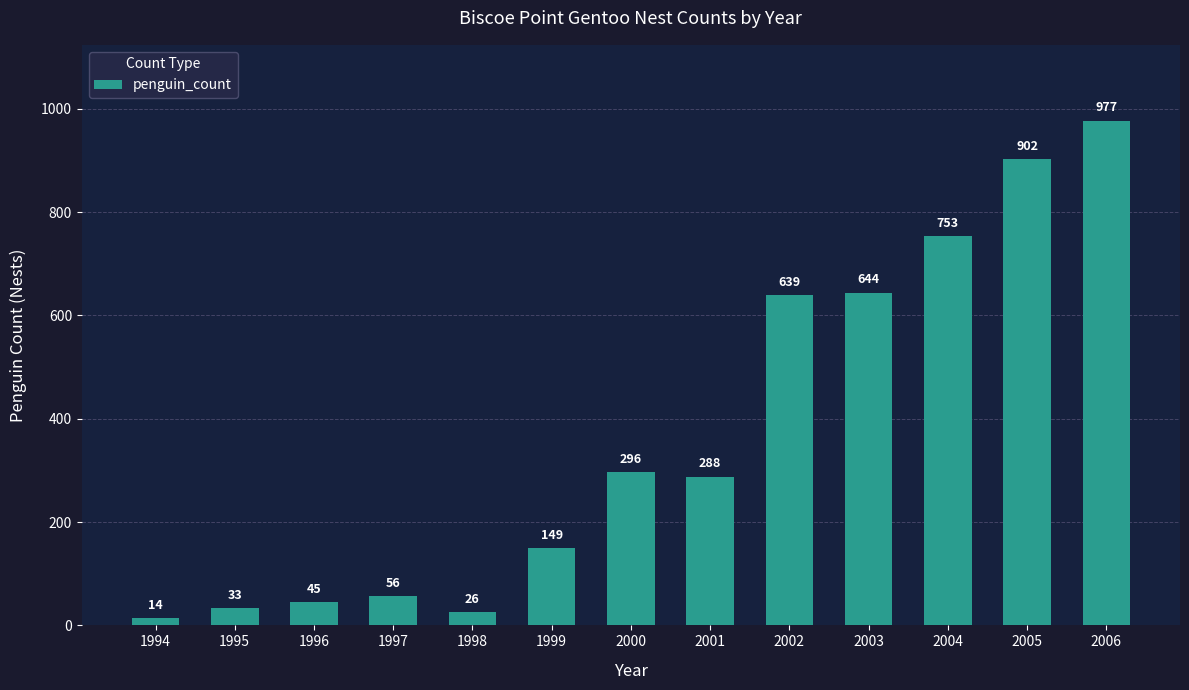

What is the minimum value shown in the chart?

14